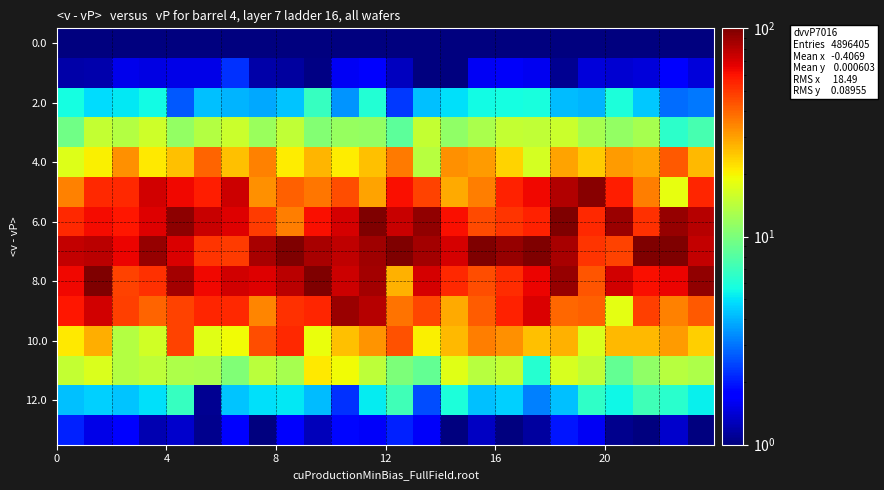

At which category is the sum across all series the highest?

18